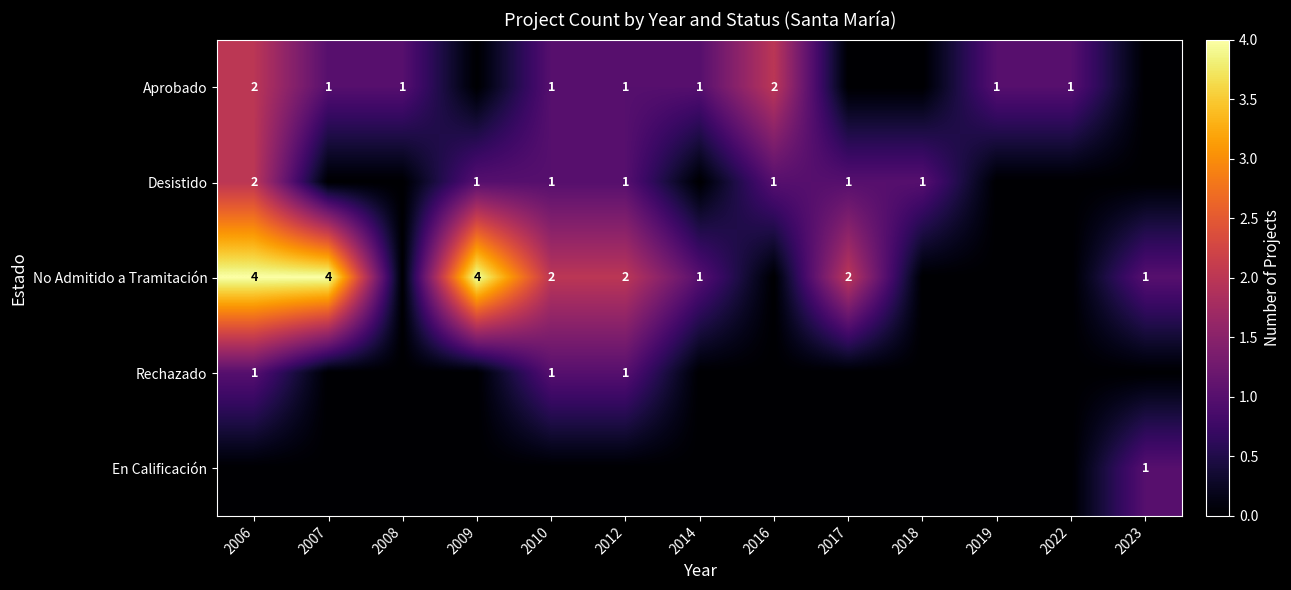

The value of Desistido at 2017 is 0. True or false?

False